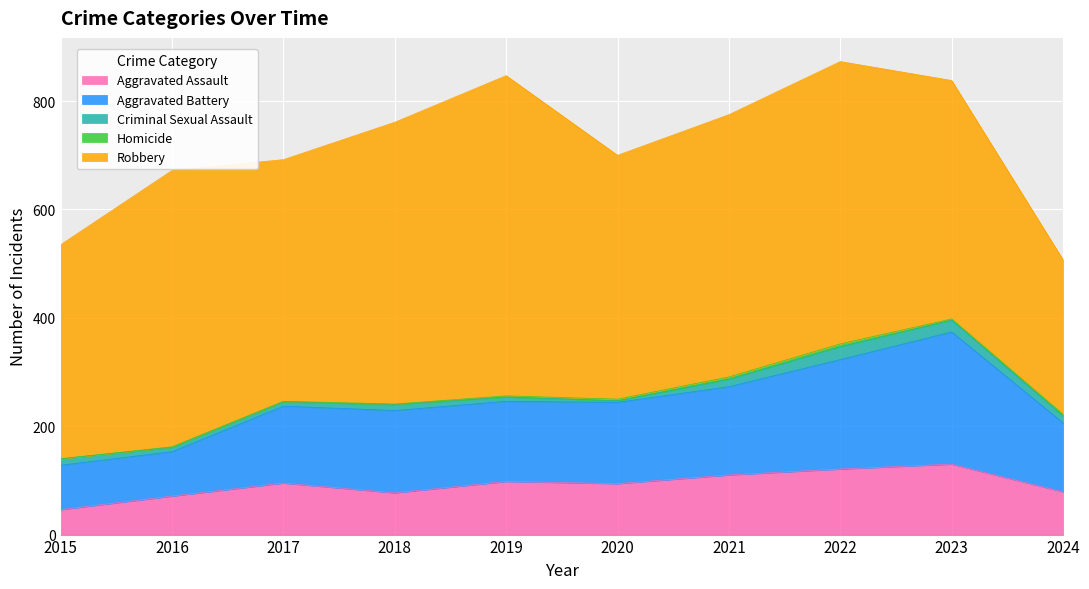

True or false: Robbery has a value of 510 at 2016.

True